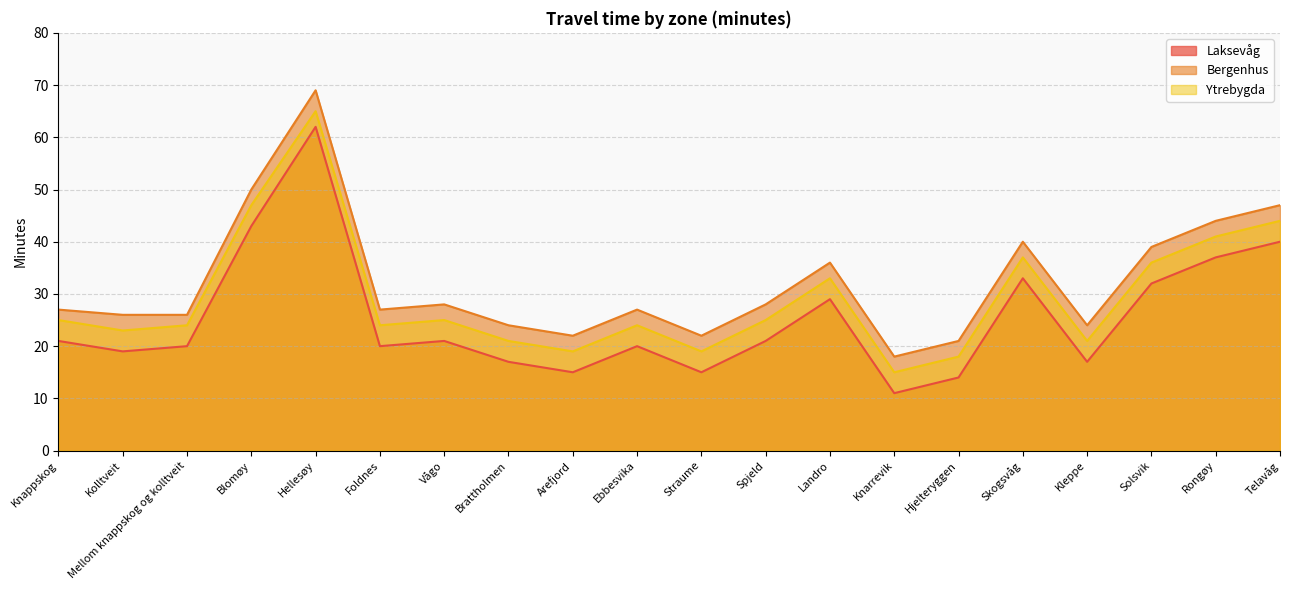

At how many categories does at least one series exceed 21?

18